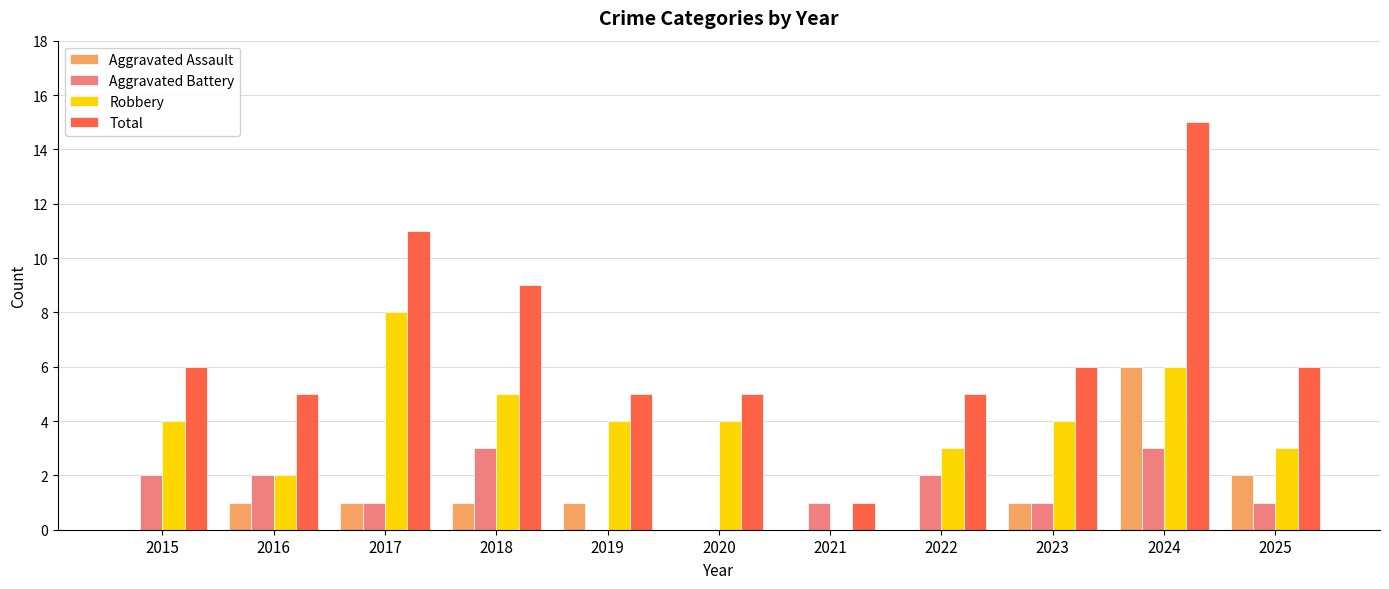

True or false: Aggravated Assault has a value of 1 at 2016.

True